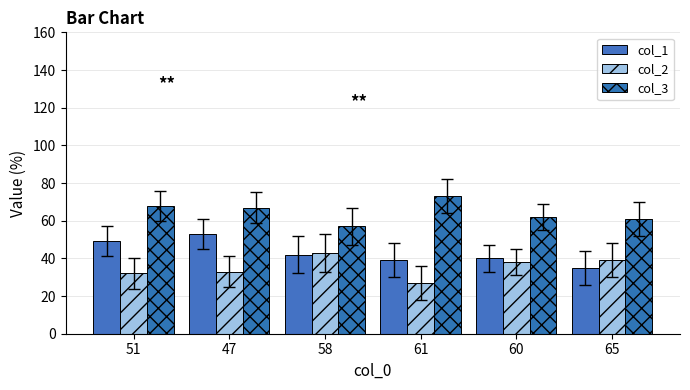

Are the bars grouped side by side (vs. stacked)?

Yes